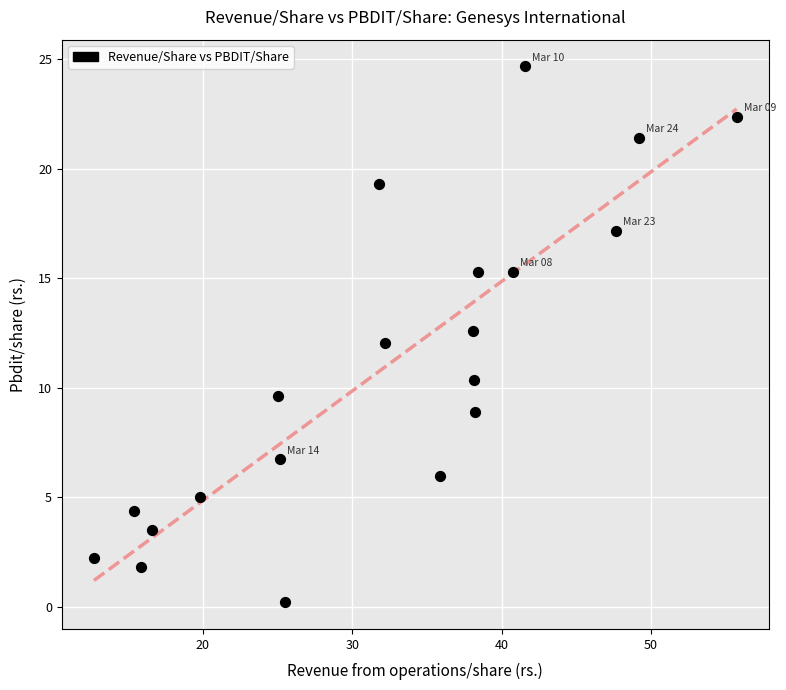

What is the range of X values (max minus min)?

43.0